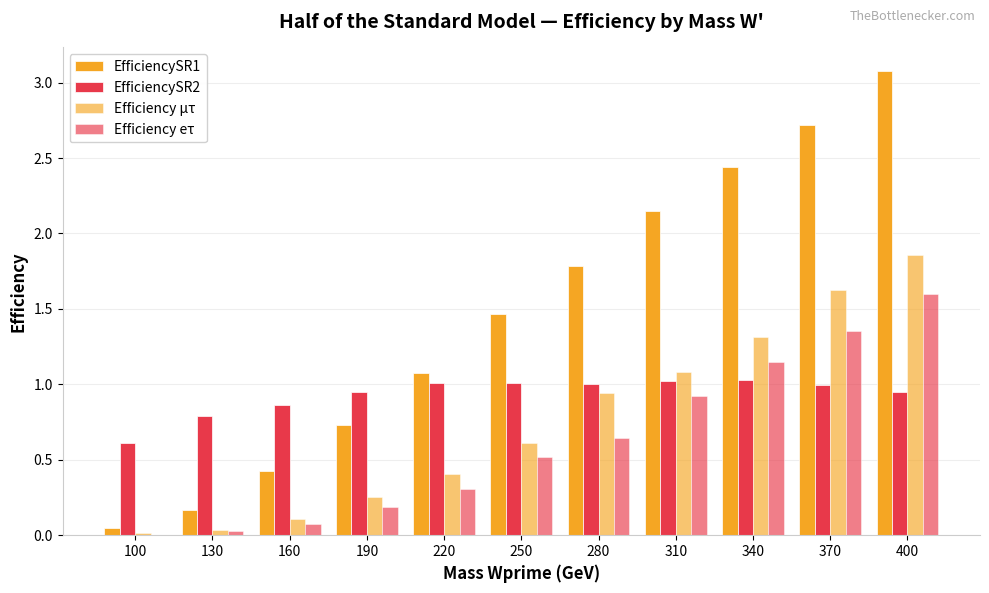

Which category has the highest value across all series?

400